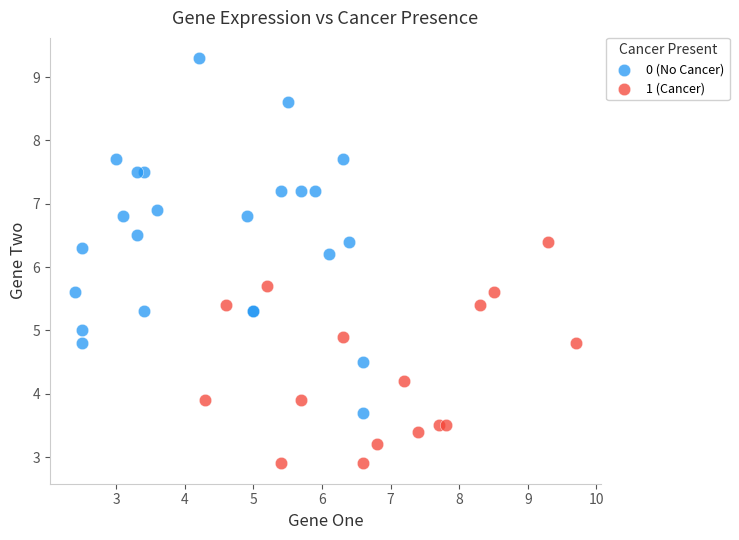

Which series contains the highest Y value?

0 (No Cancer)